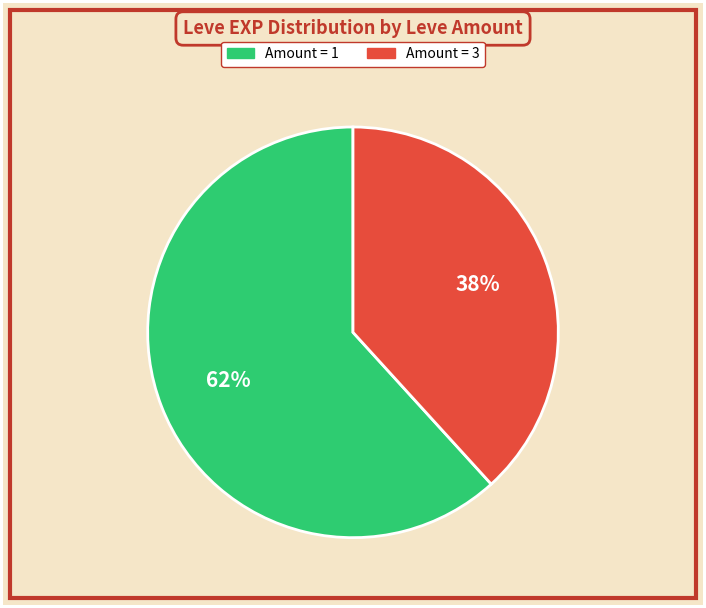

To the nearest percent, what is the average slice percentage?

50%